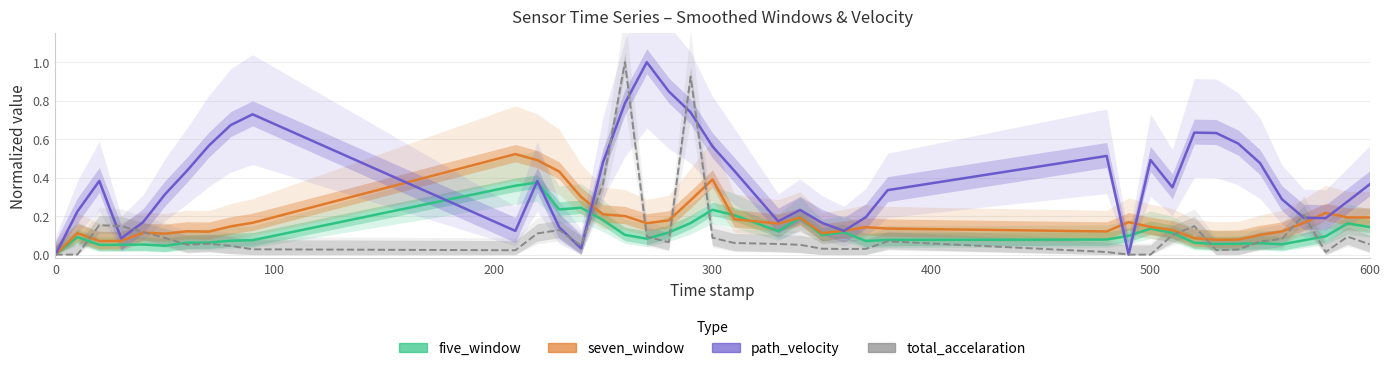

Which series ends up on top after the final intersection of five_window and total_accelaration?

five_window